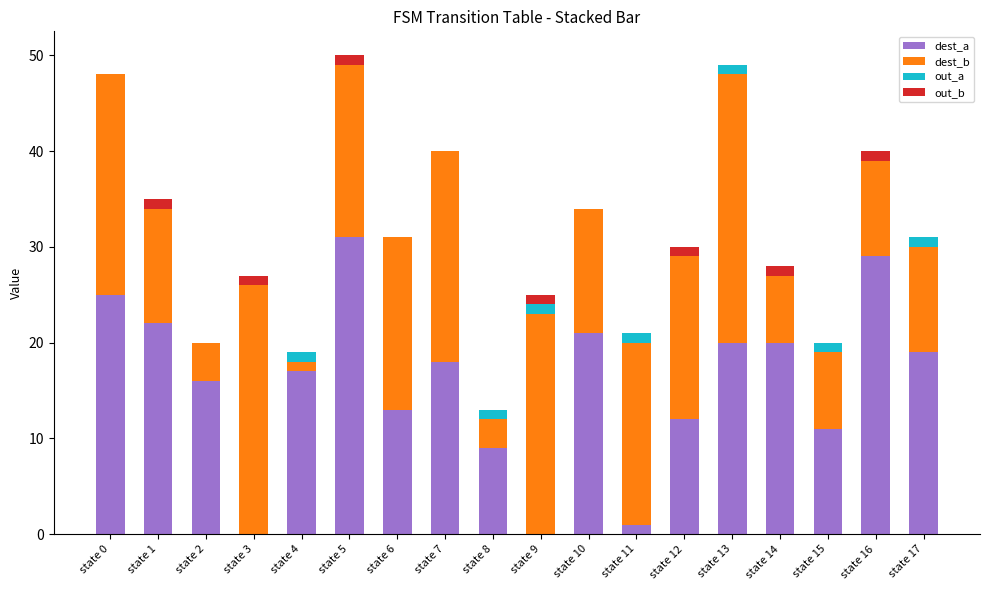

What is the maximum value for dest_a?

31